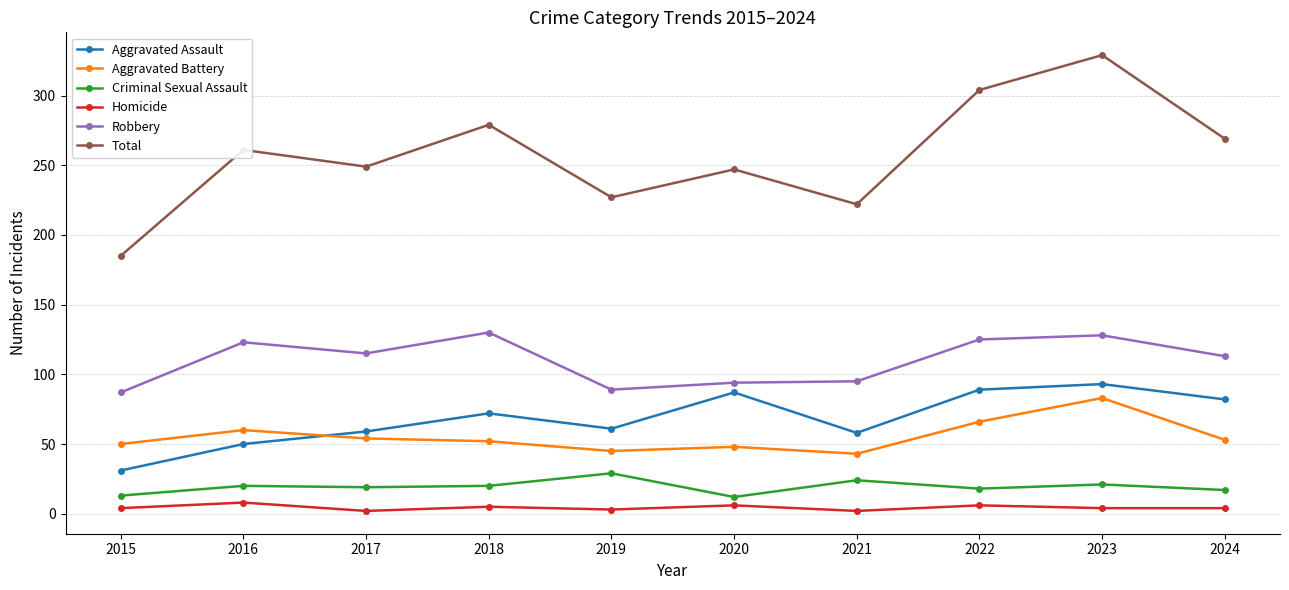

Which series ends up on top after the final intersection of Aggravated Assault and Aggravated Battery?

Aggravated Assault